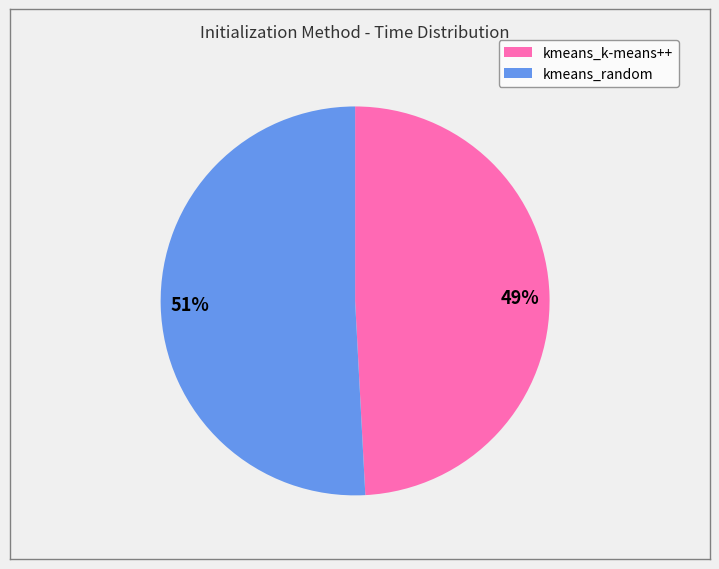

Which category has the smallest portion of the pie?

49%